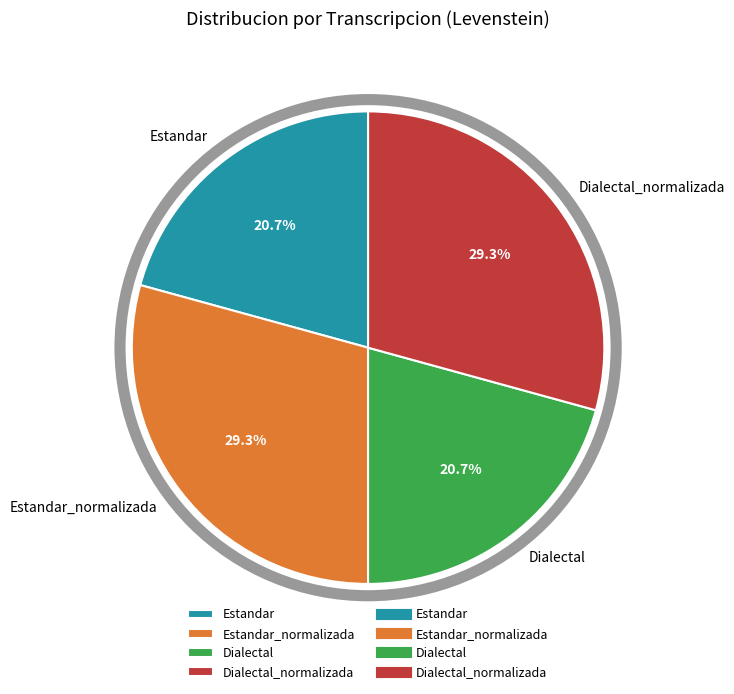

How many segments does this pie chart have?

4